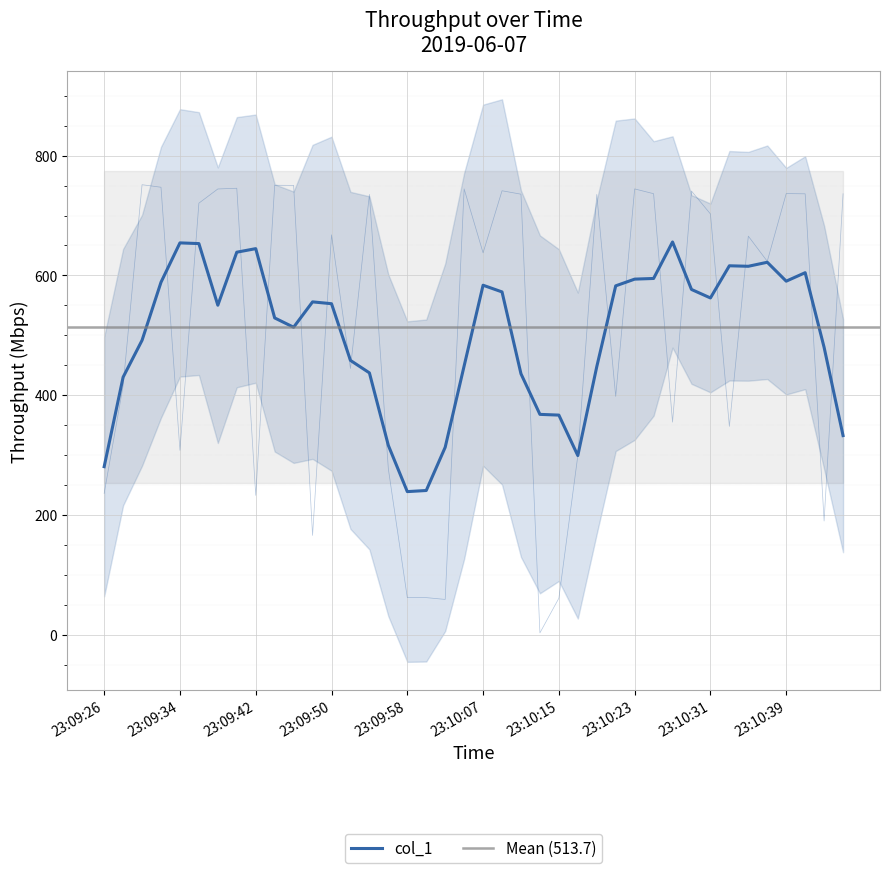

What is the label of the 28th point from the left?

23:10:21